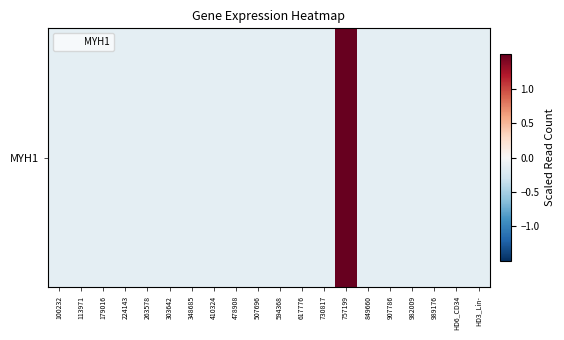

Reading left to right, what are all the values shown in this chart?

-0.1	-0.1	-0.1	-0.1	-0.1	-0.1	-0.1	-0.1	-0.1	-0.1	-0.1	-0.1	-0.1	7.0	-0.1	-0.1	-0.1	-0.1	-0.1	-0.1